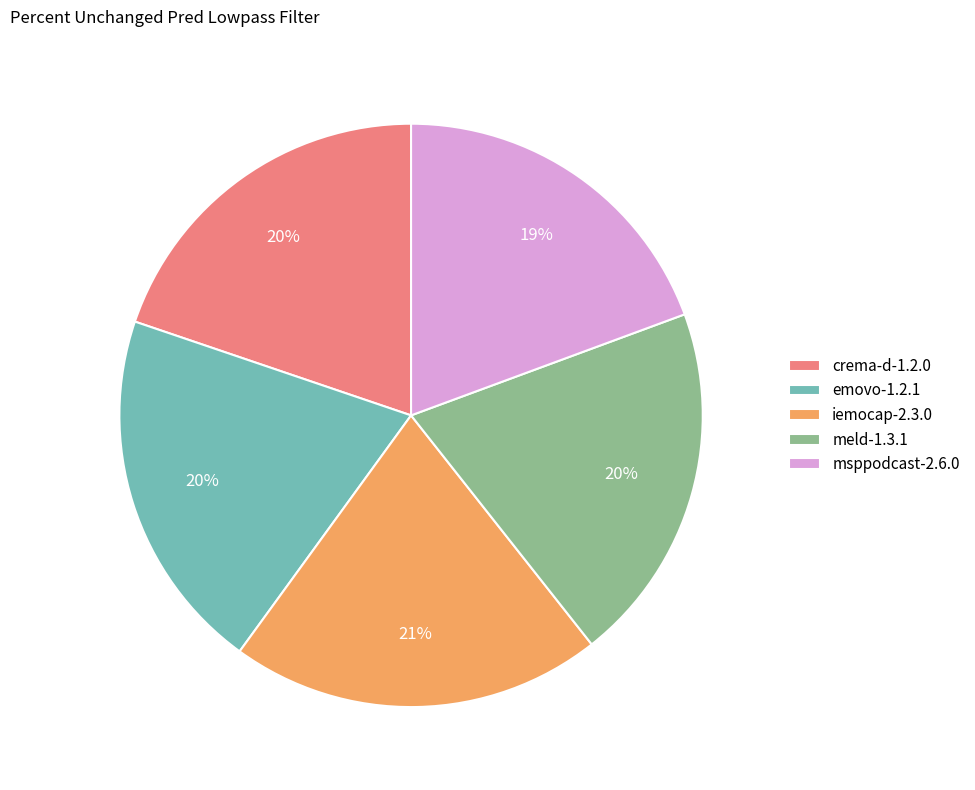

To the nearest percent, what is the average slice percentage?

20%